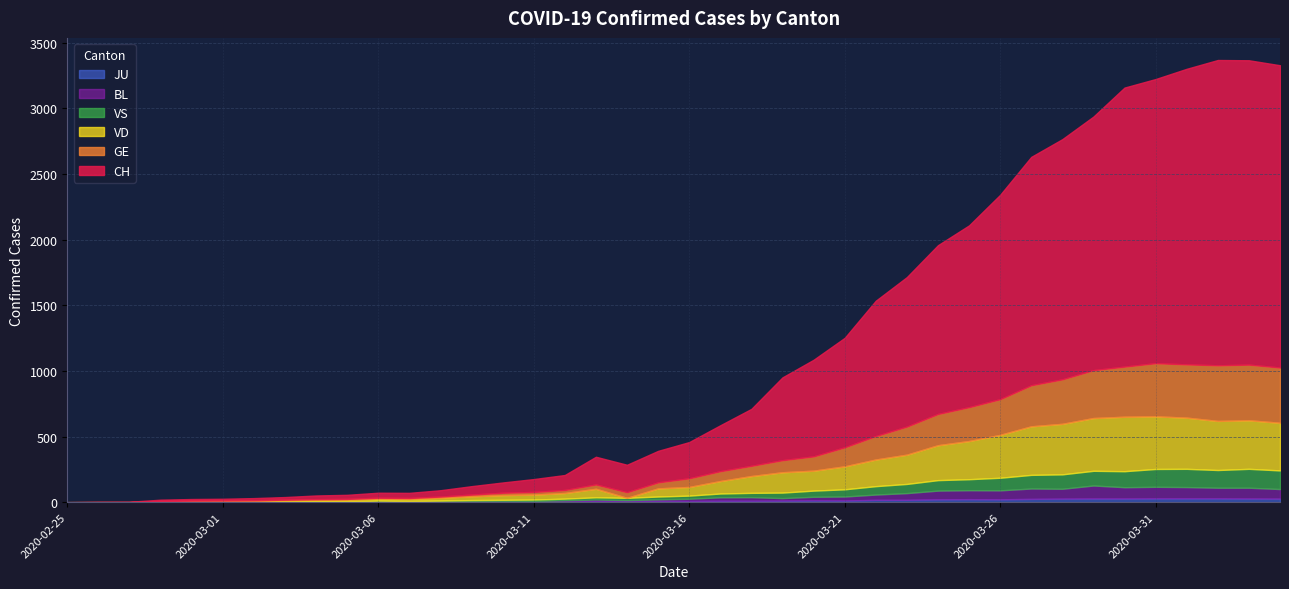

What is the difference between the maximum and minimum values in the VD series?

415